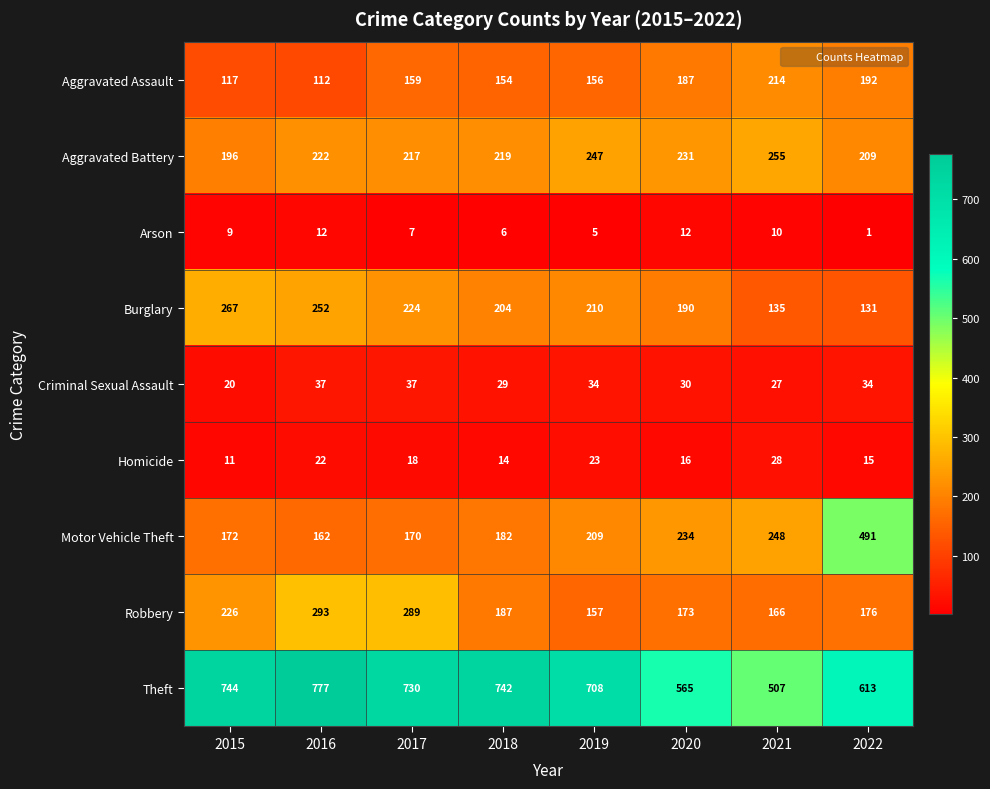

What is the difference between the maximum and minimum values in the Burglary series?

136